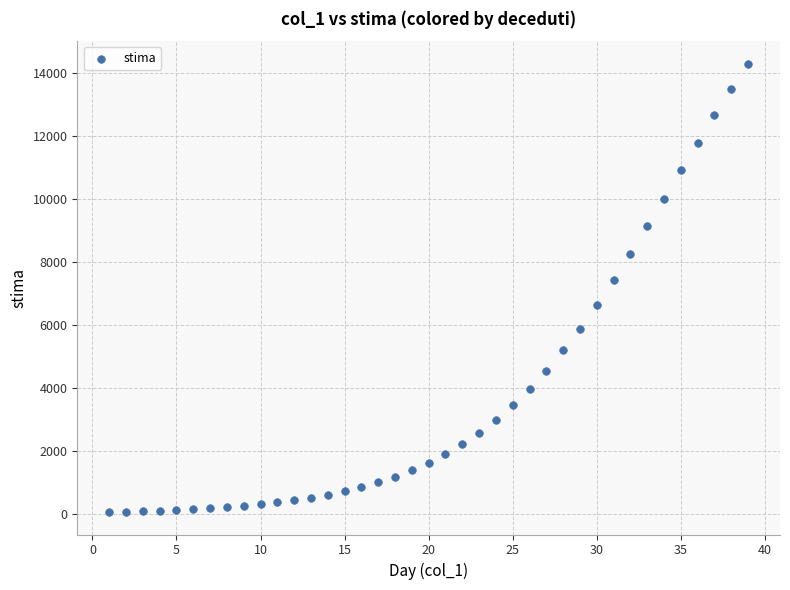

What Y value in the scatter plot is closest to 7184?

7432.0